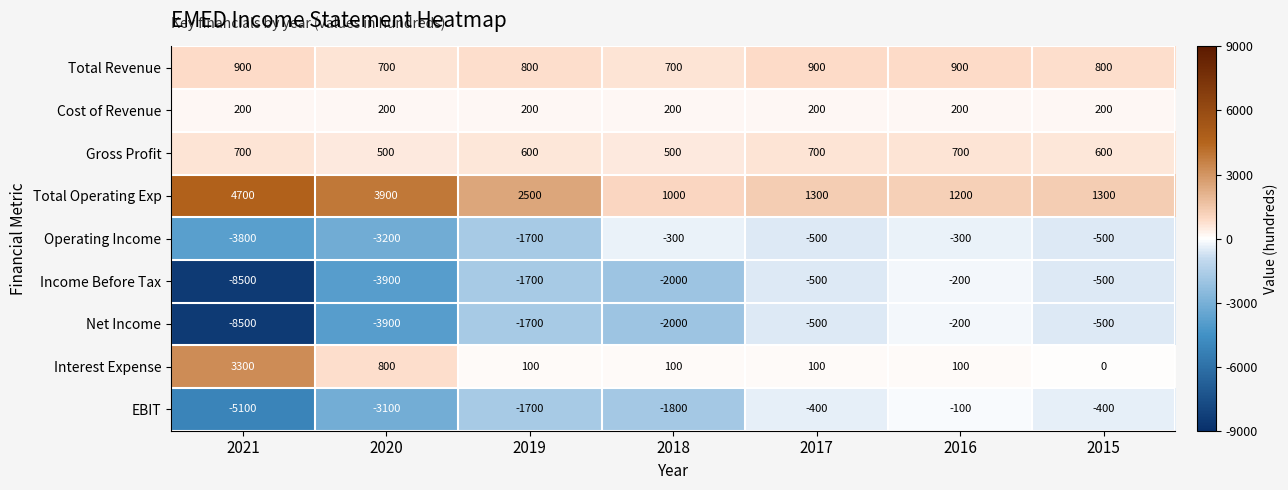

At how many categories does at least one series exceed 2821?

2